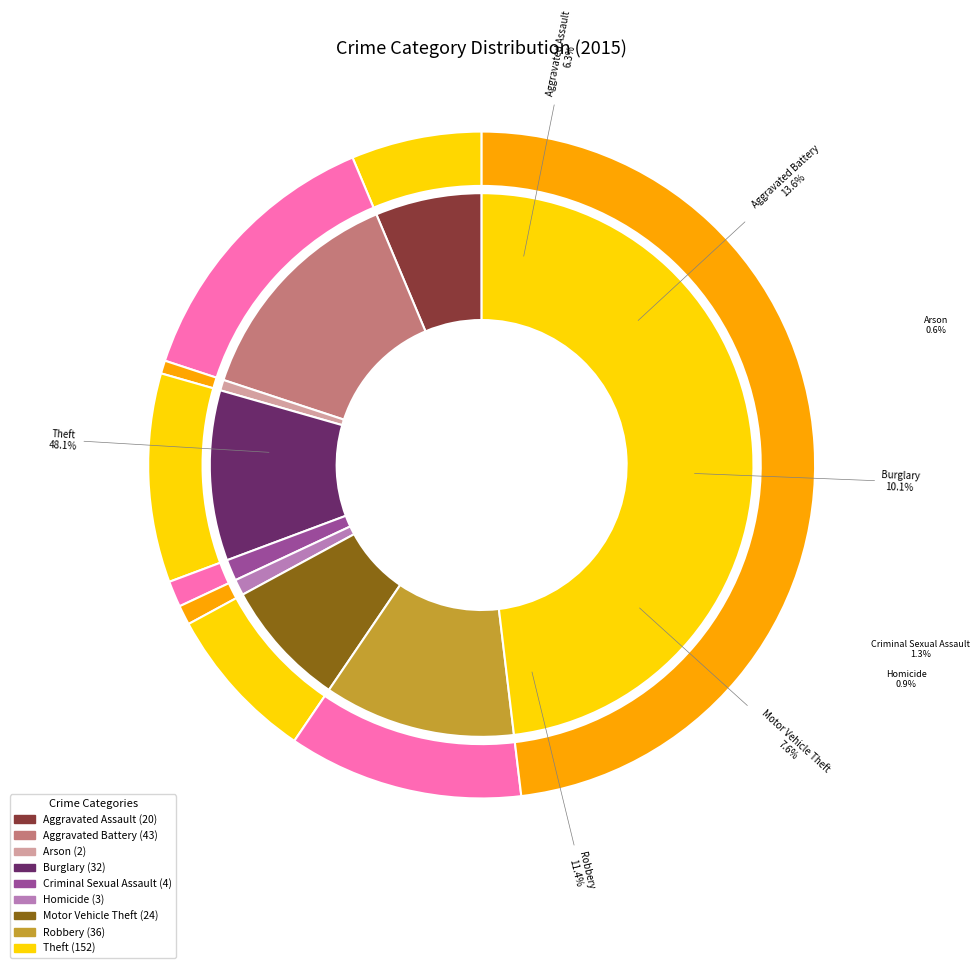

To the nearest percent, what is the combined percentage of Homicide and Robbery?

12%